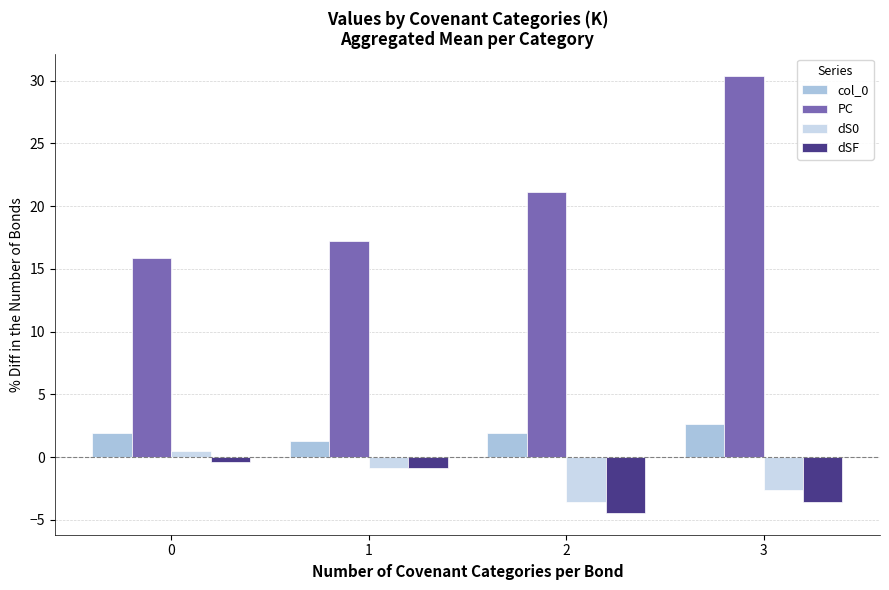

Which series has the largest total across all categories?

PC